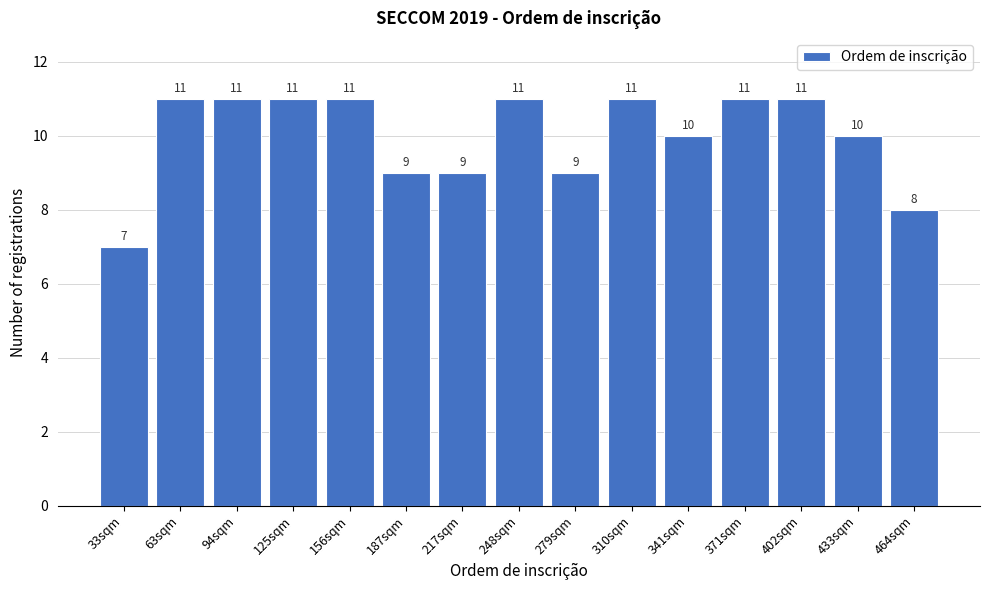

Reading left to right, what are all the values shown in this chart?

7	11	11	11	11	9	9	11	9	11	10	11	11	10	8